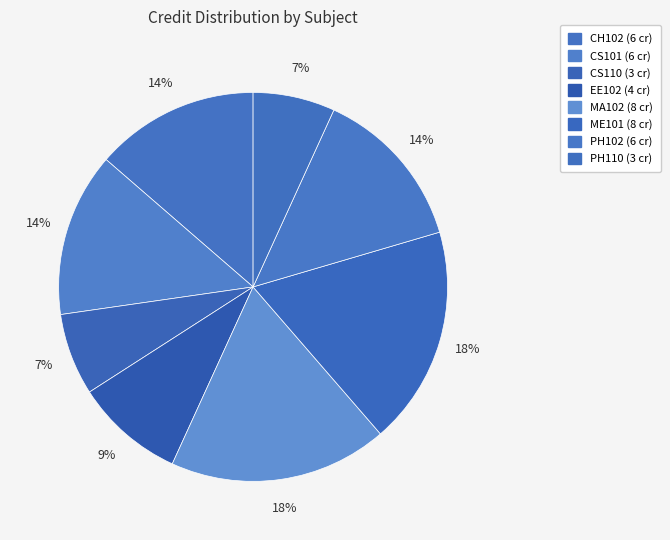

How many segments does this pie chart have?

8